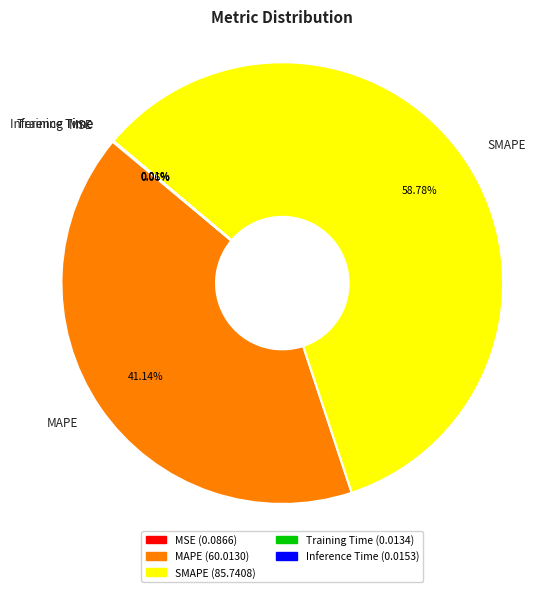

Is SMAPE the majority of the pie?

Yes